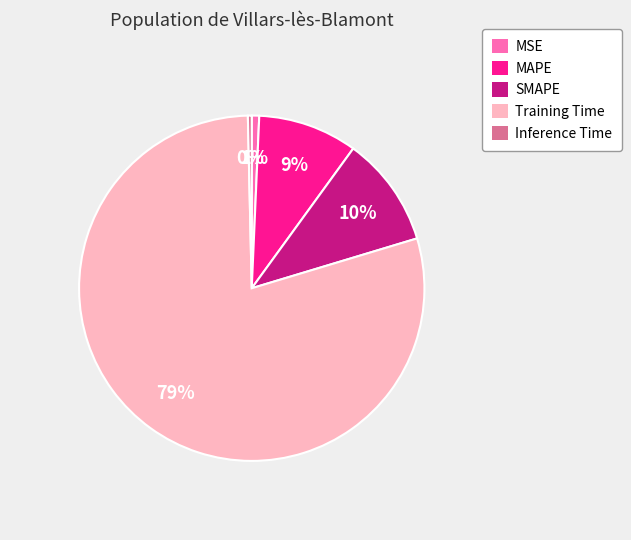

To the nearest percent, what portion does MSE represent?

1%